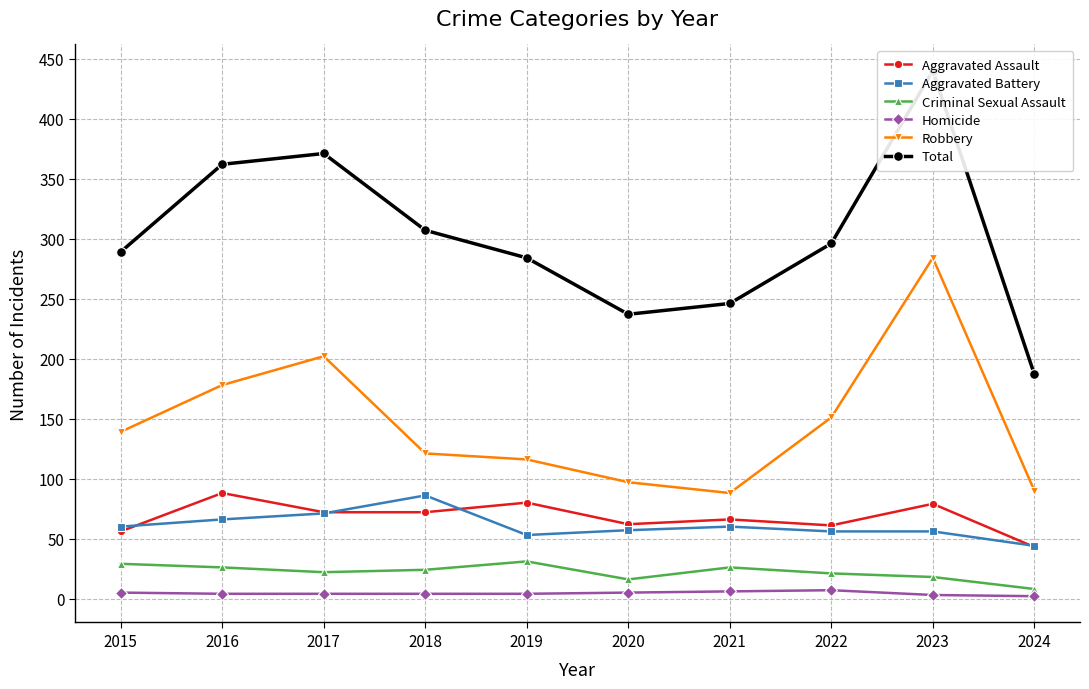

Rank the series at 2018 from lowest to highest value.

Homicide, Criminal Sexual Assault, Aggravated Assault, Aggravated Battery, Robbery, Total